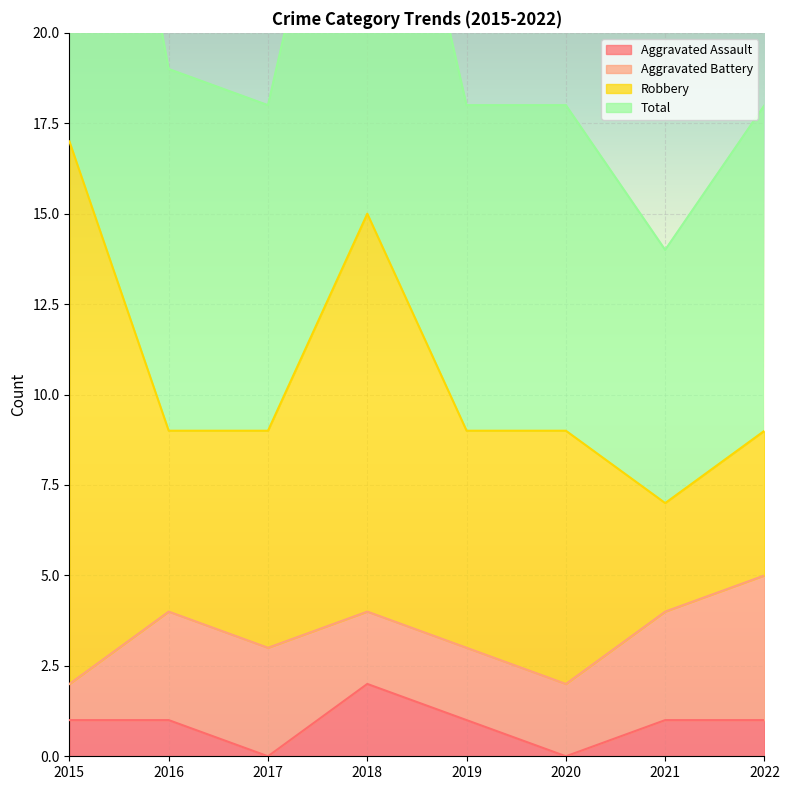

Between 2019 and 2015, which is larger?

2019